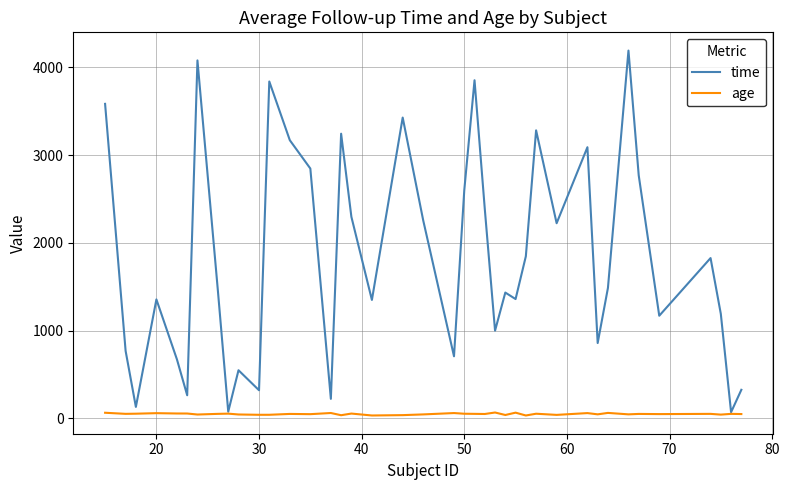

Which series has the largest total across all categories?

time